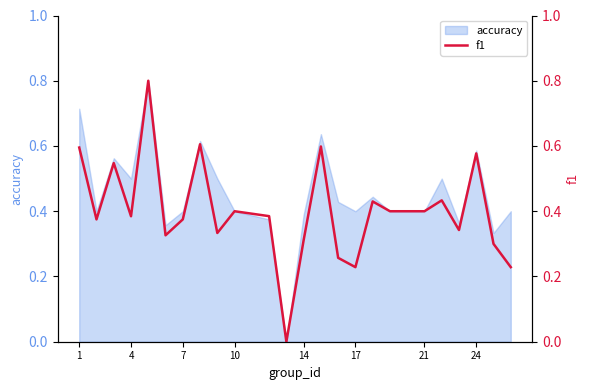

True or false: the data shows 0.6 at 7.

False